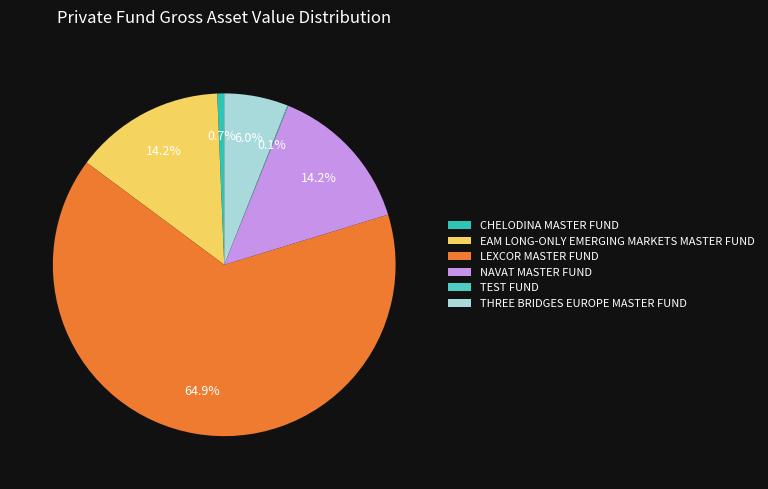

Which has a higher value, EAM LONG-ONLY EMERGING MARKETS MASTER FUND or TEST FUND?

EAM LONG-ONLY EMERGING MARKETS MASTER FUND